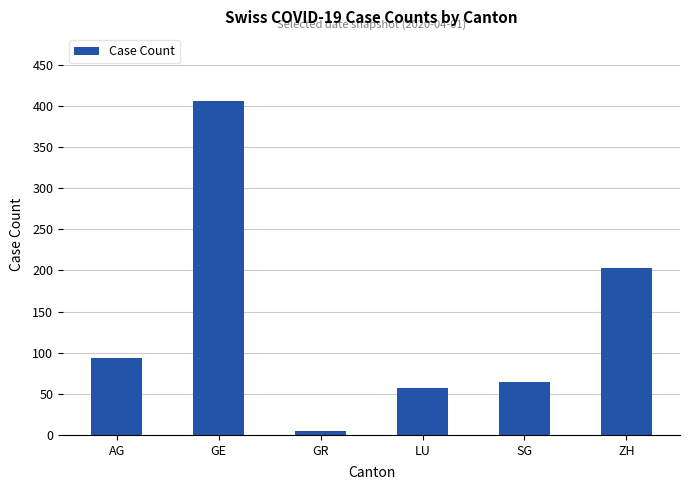

The chart shows a value of 5 at GR. True or false?

True